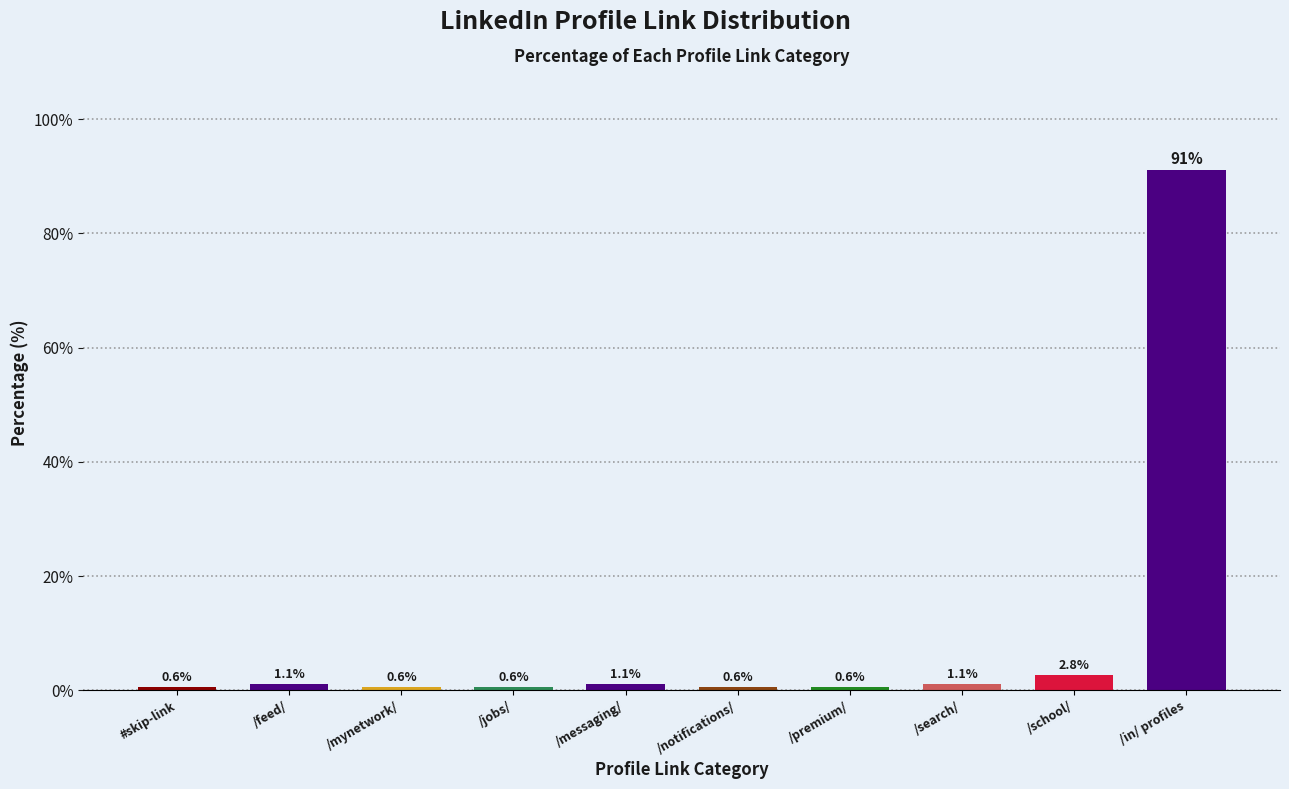

Reading left to right, what are all the values shown in this chart?

0.6	1.1	0.6	0.6	1.1	0.6	0.6	1.1	2.8	91.2